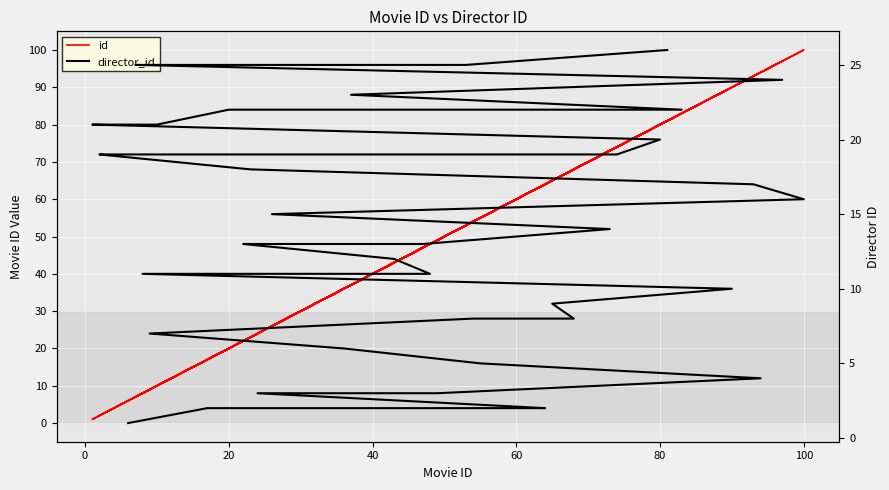

How many values in the director_id series exceed 13?

19